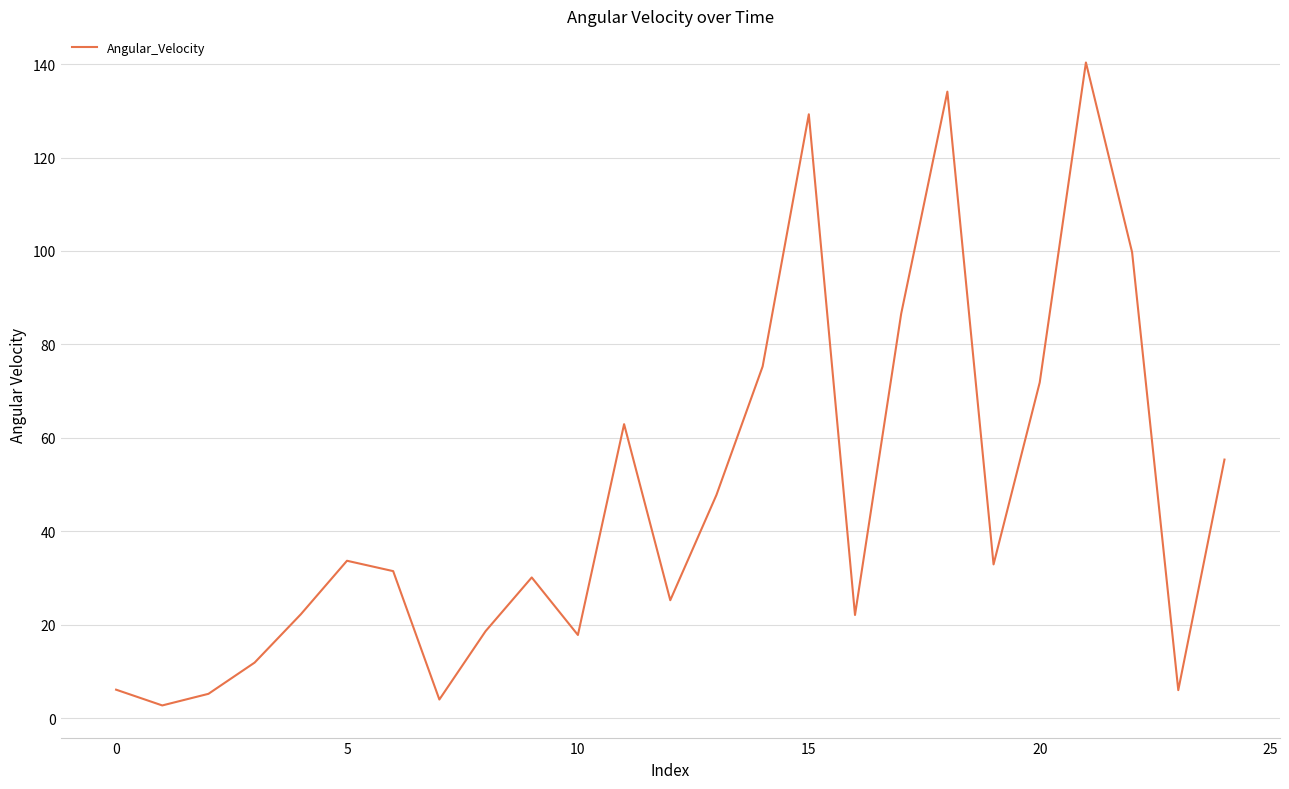

What is the difference between the maximum and minimum values?

137.6